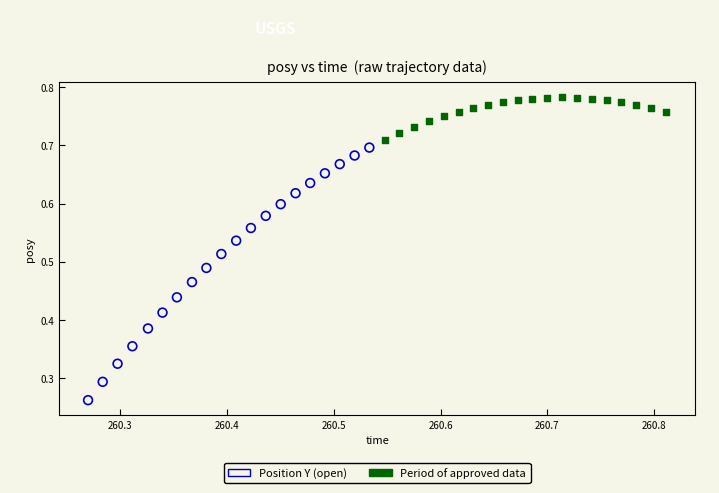

Which series reaches the maximum Y coordinate?

Period of approved data